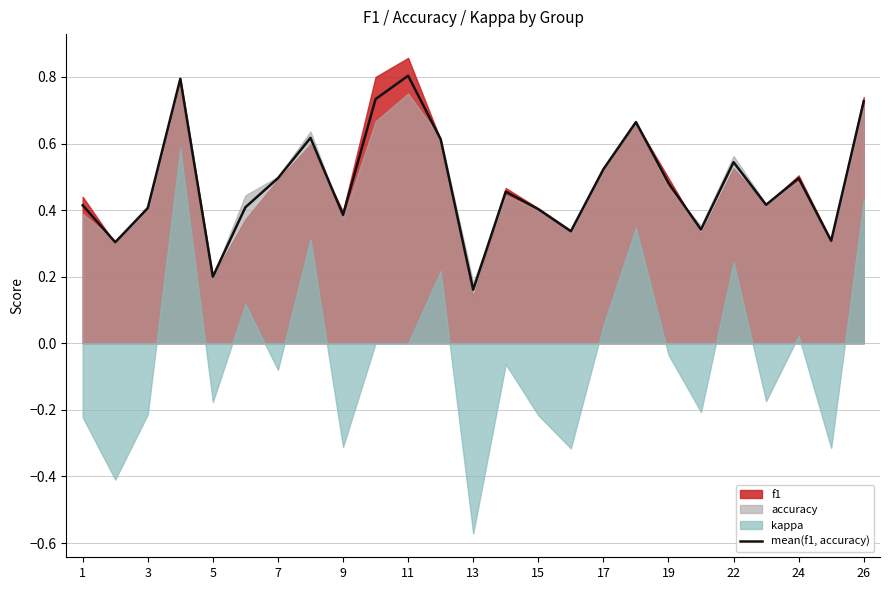

What is the maximum value for mean(f1, accuracy)?

0.8